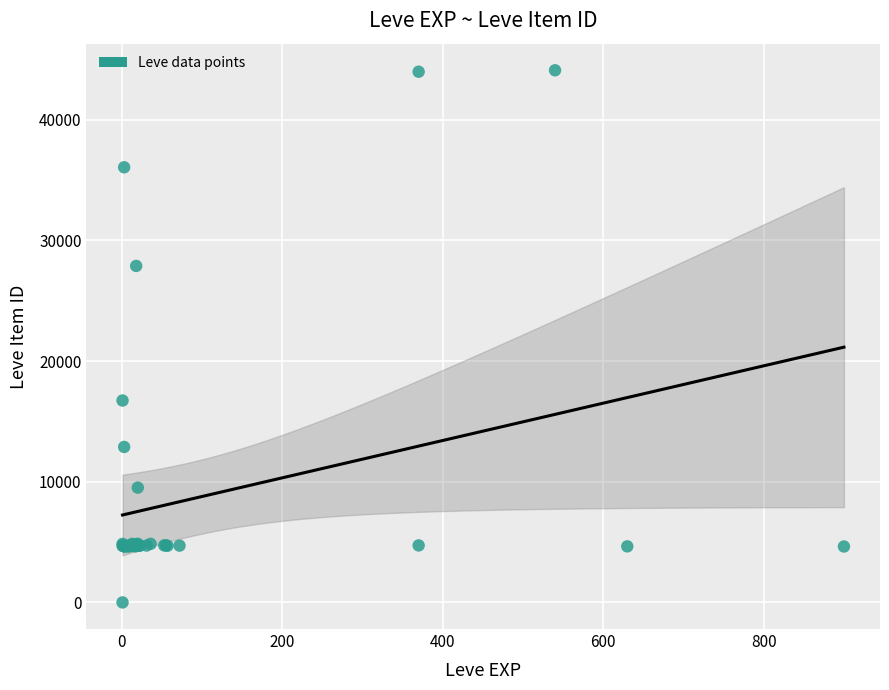

What Y value in the scatter plot is closest to 22050?

16734